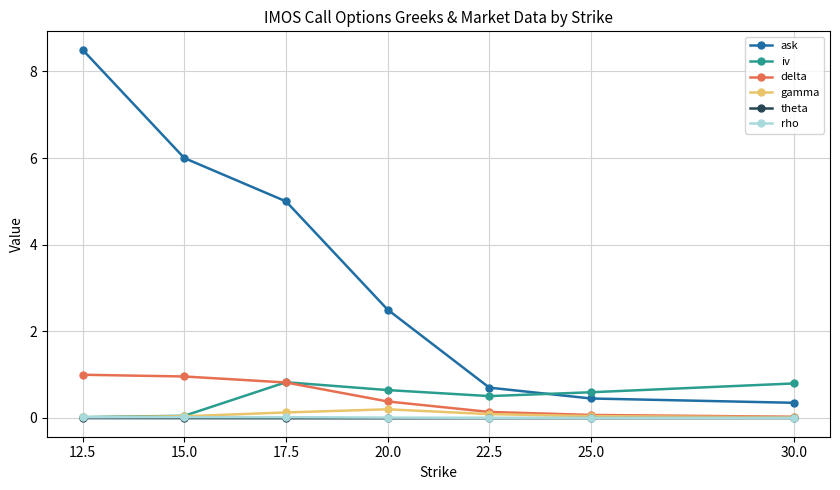

Is it true that rho equals 0.0 at 25.0?

True